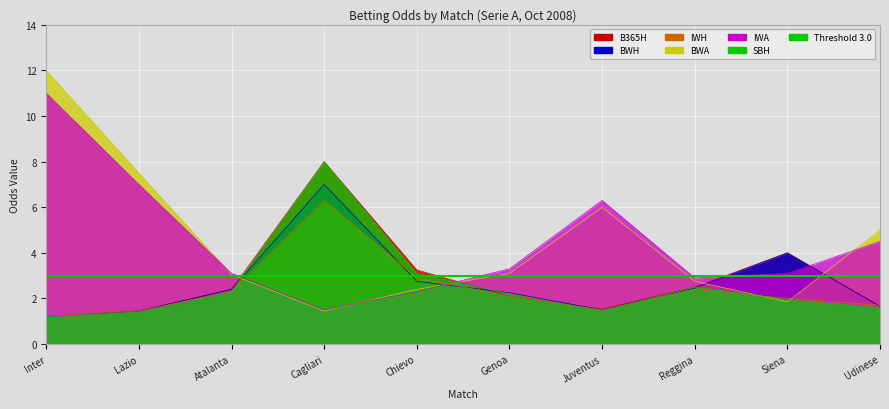

What is the difference between the second highest and second lowest values in the IWA series?

4.7